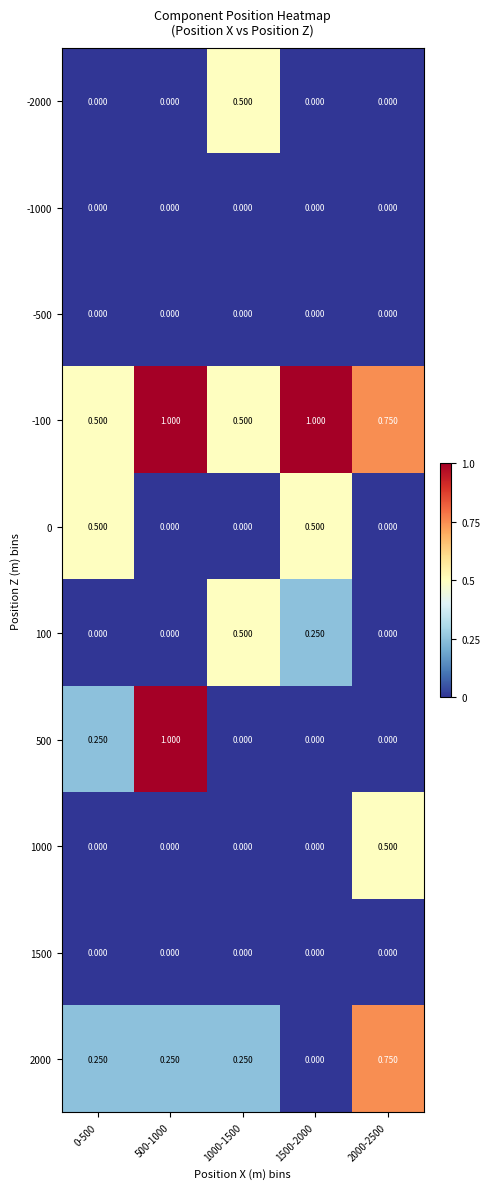

Is the value of -500 at 1500-2000 greater than the value of 0 at 0-500?

No